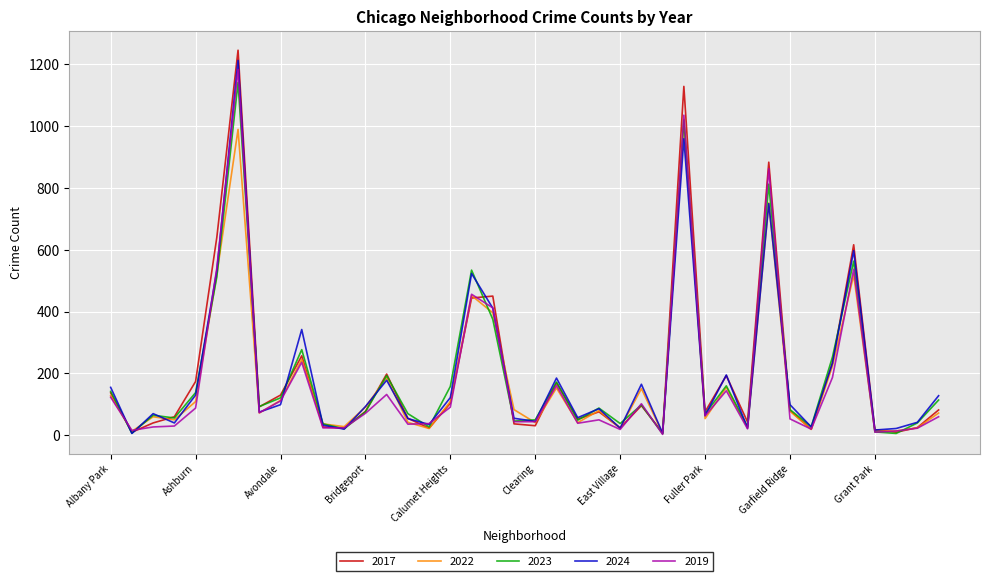

What is the greatest value displayed?

1245